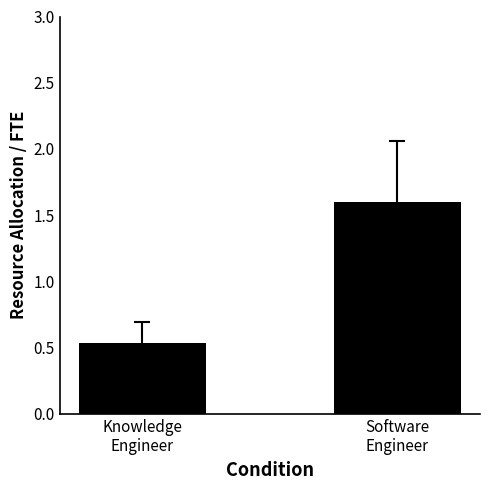

How many series are shown in this chart?

1